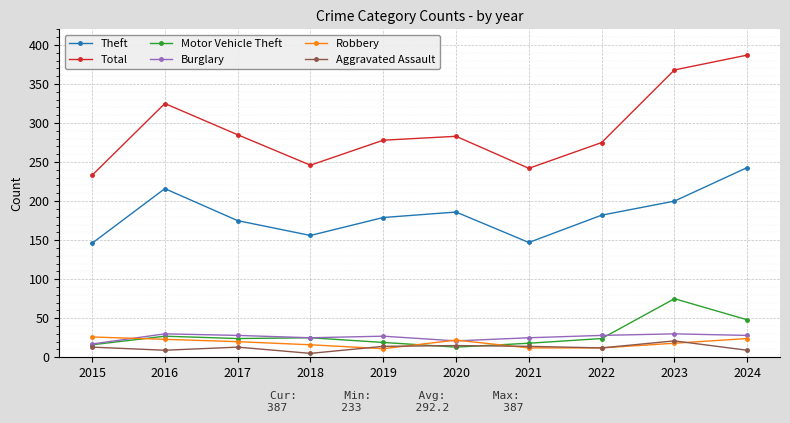

Is it true that Theft equals 200 at 2023?

True